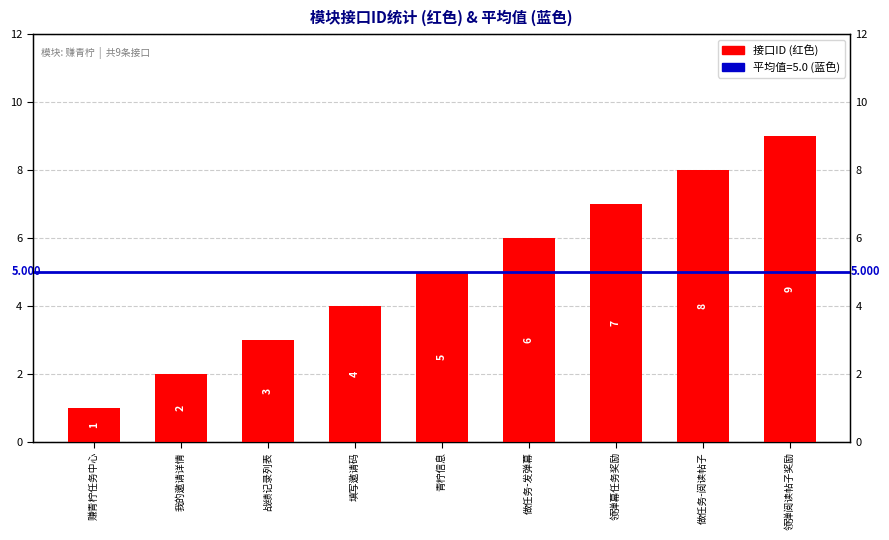

Reading left to right, what are all the values shown in this chart?

1	2	3	4	5	6	7	8	9